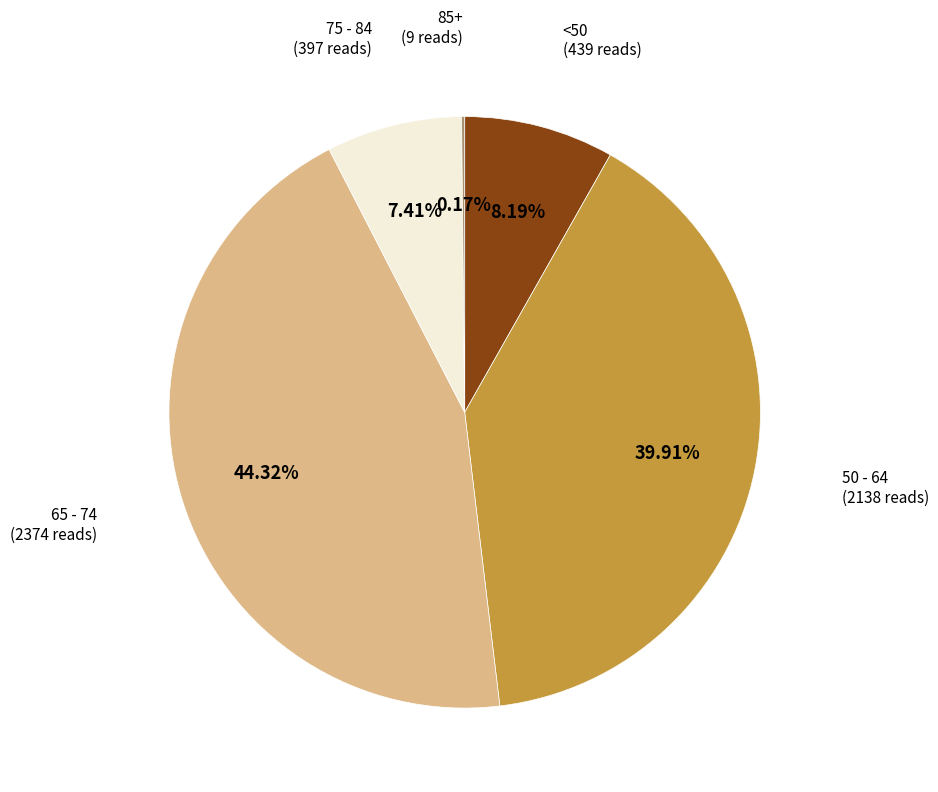

Is there any slice that represents more than half of the pie?

No